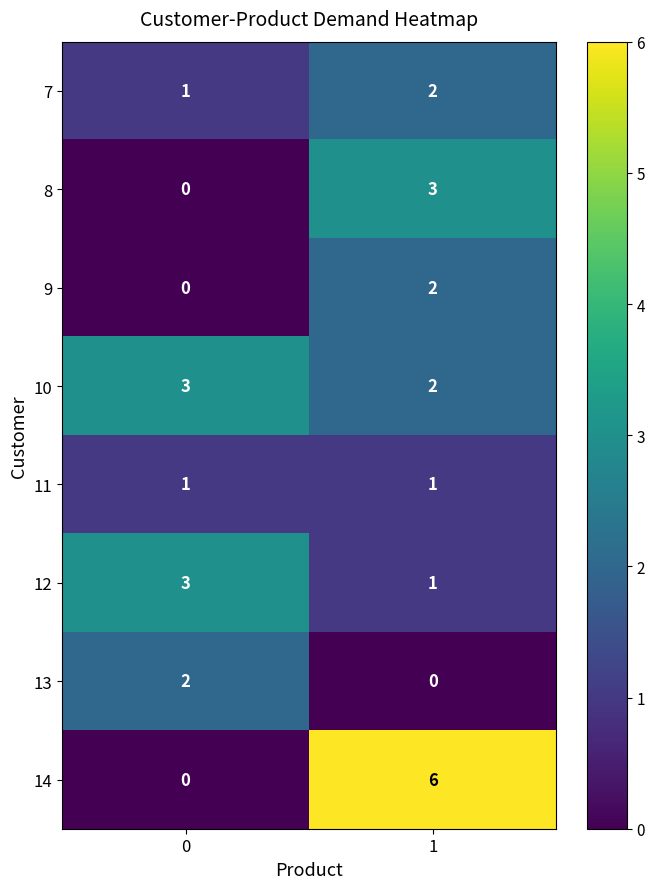

The value of 8 at 1 is 1. True or false?

False